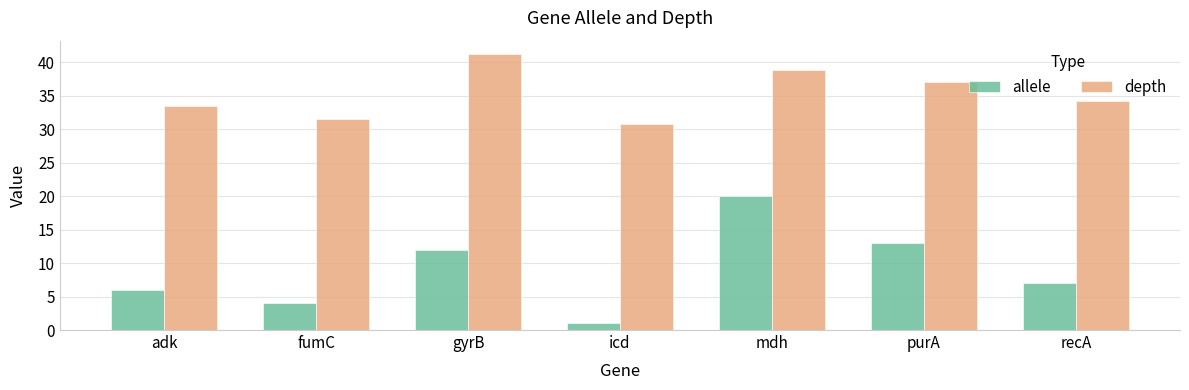

At how many categories does at least one series exceed 16?

7